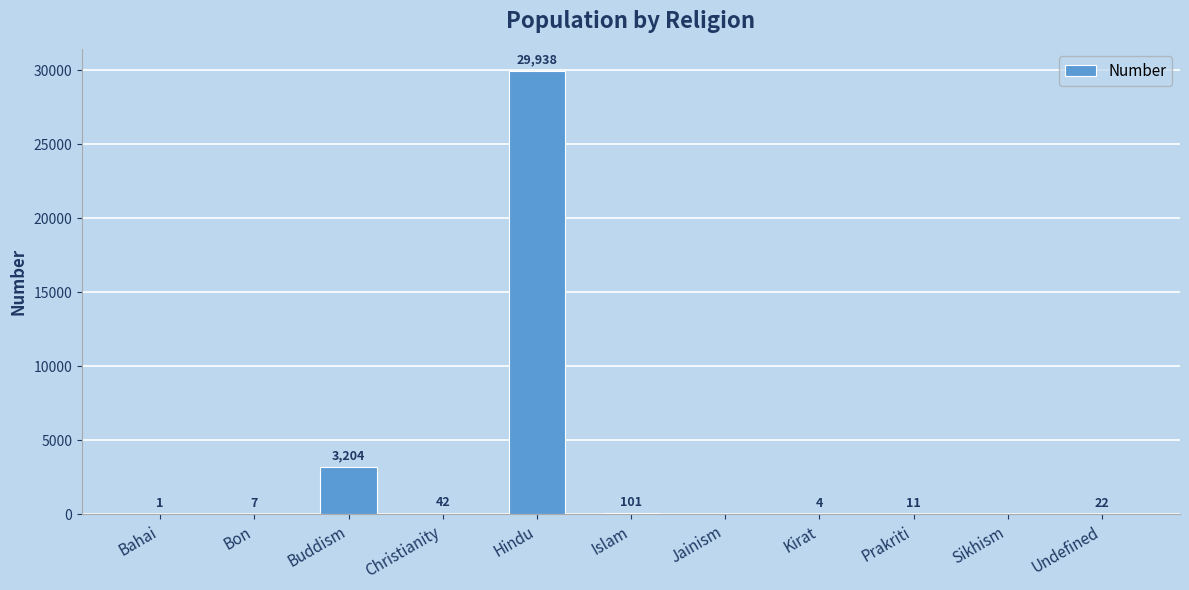

How many positive values are there?

9